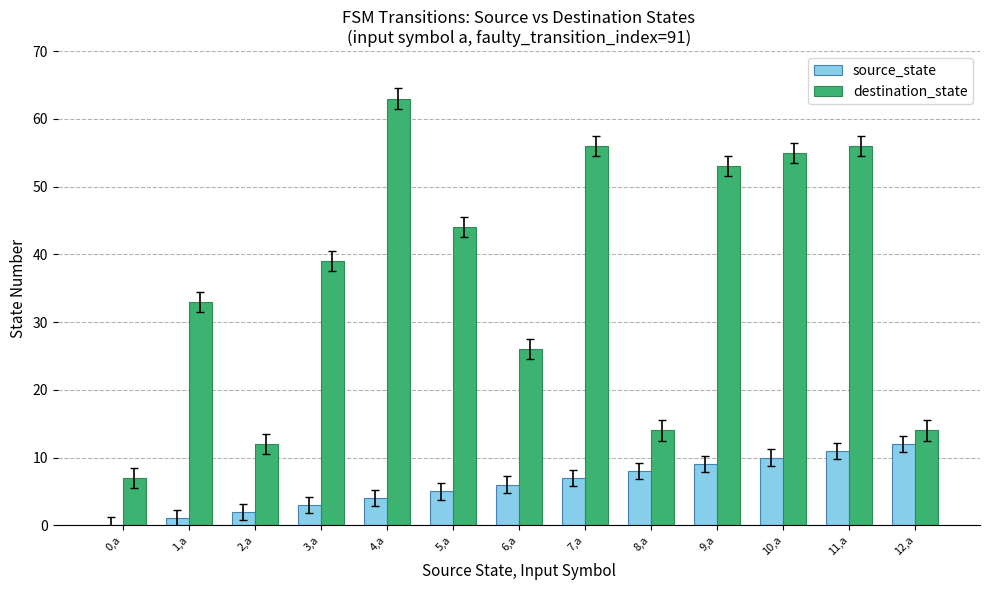

Is the value of source_state at 7,a greater than the value of destination_state at 11,a?

No